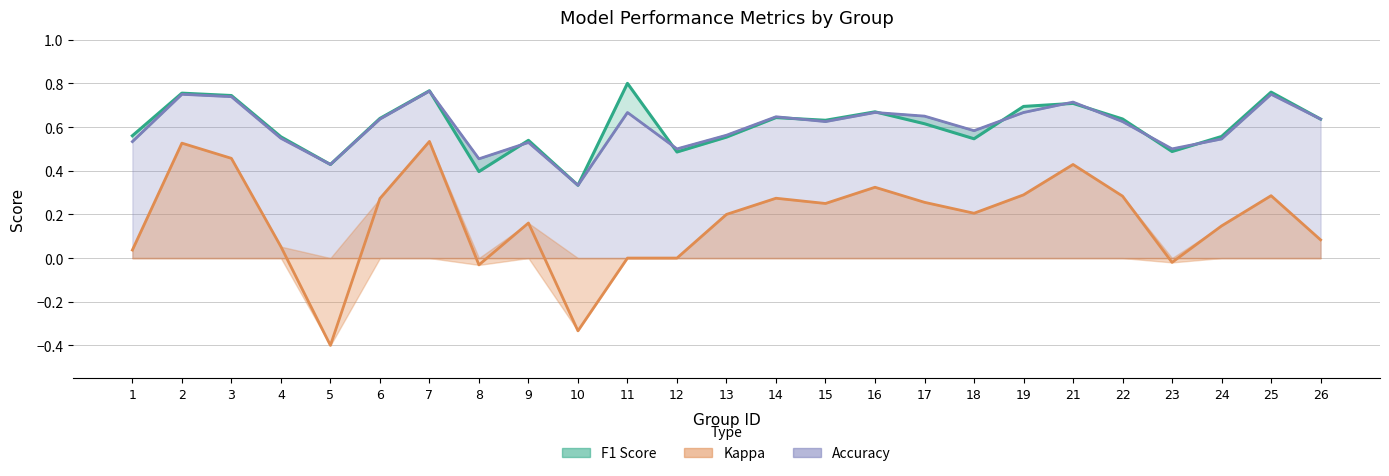

True or false: Kappa and Accuracy cross at least once.

False